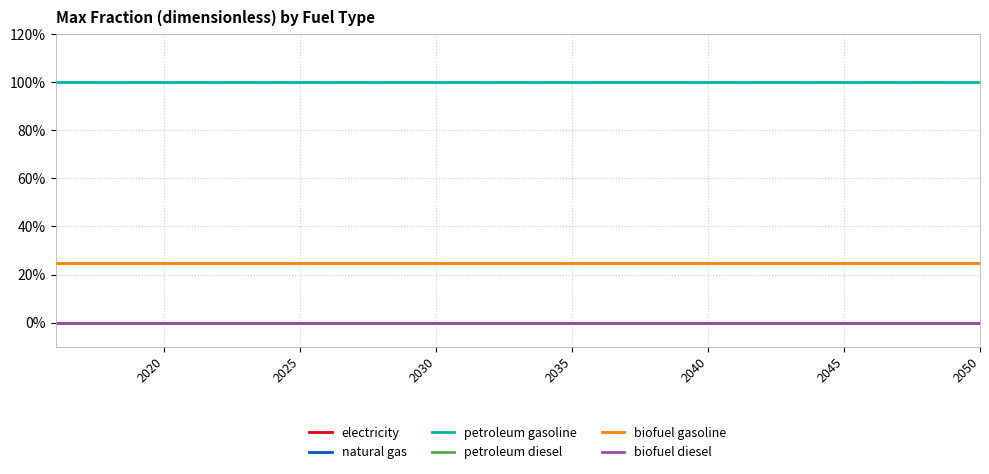

Does the chart have visible grid lines?

Yes